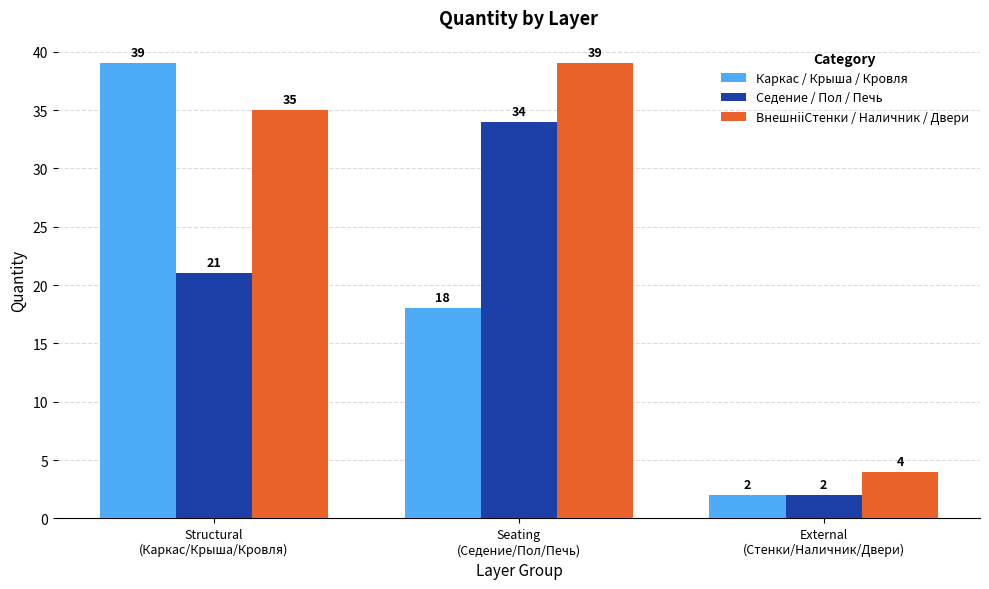

How many bars are there in total?

9